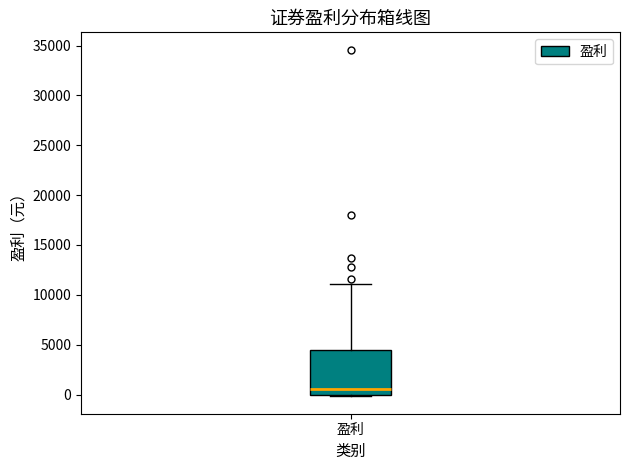

Read this box plot against the y-axis: the position of the median line, the range covered by the box, and the ends of both whiskers. The values are not printed on the chart, so give them approximately, as read against the axis.

median 500, box 0 to 4500, whiskers 0 (just below the box's lower edge) to 11000